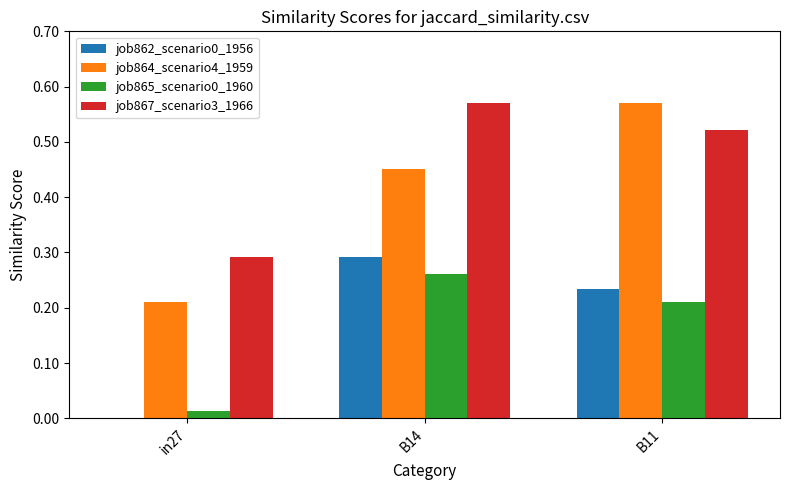

The value of job865_scenario0_1960 at in27 is 0.0. True or false?

True